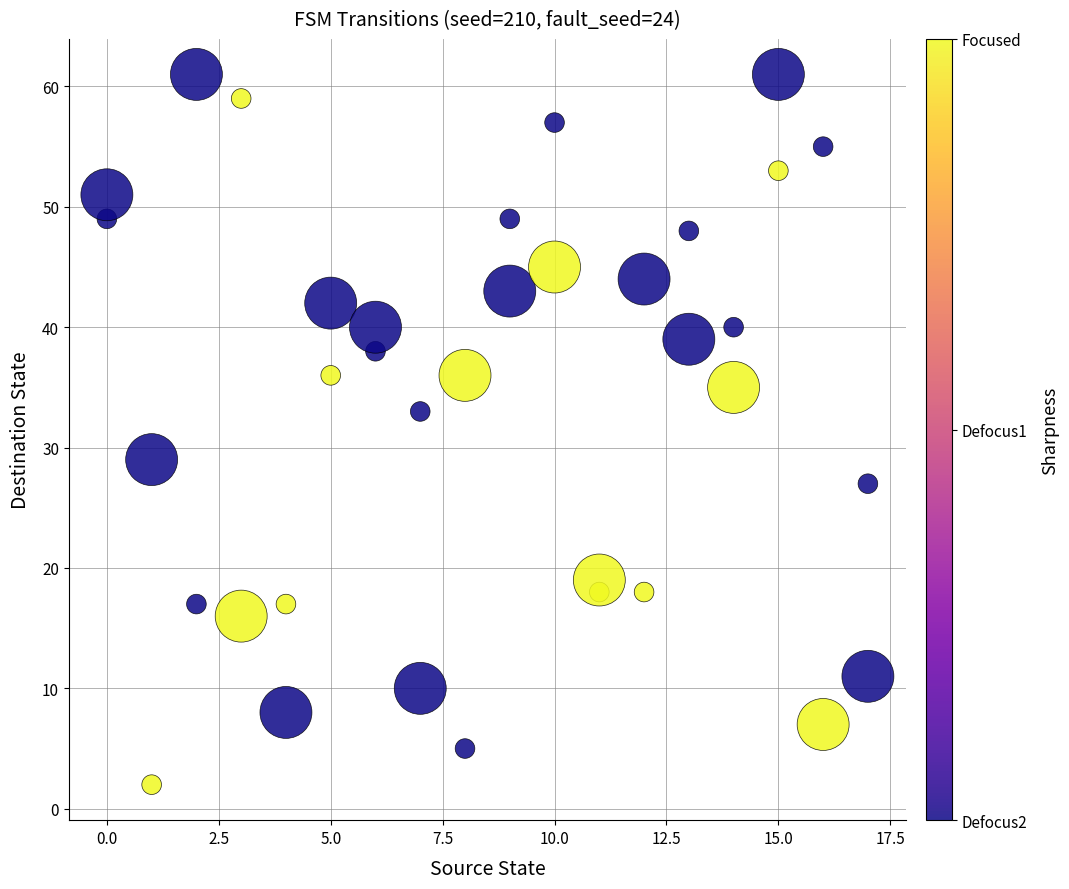

What is the range of X values (max minus min)?

17